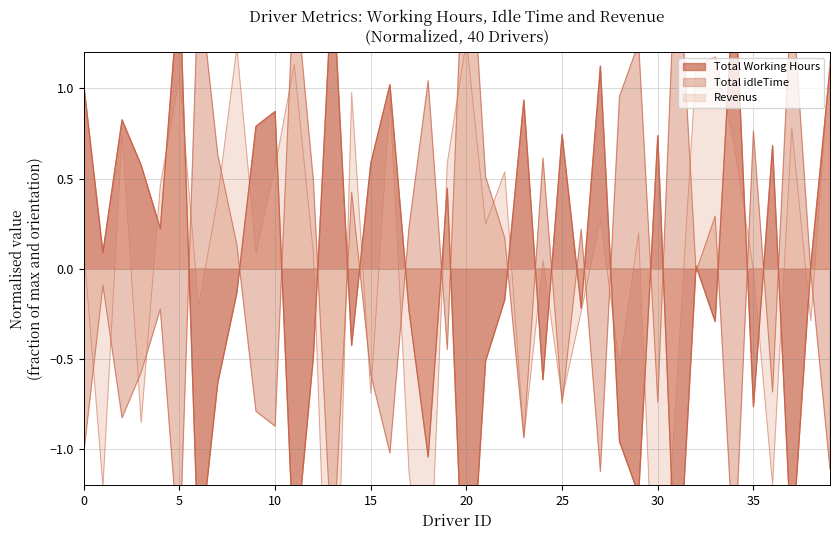

At which category does Revenus reach its first local valley?

1